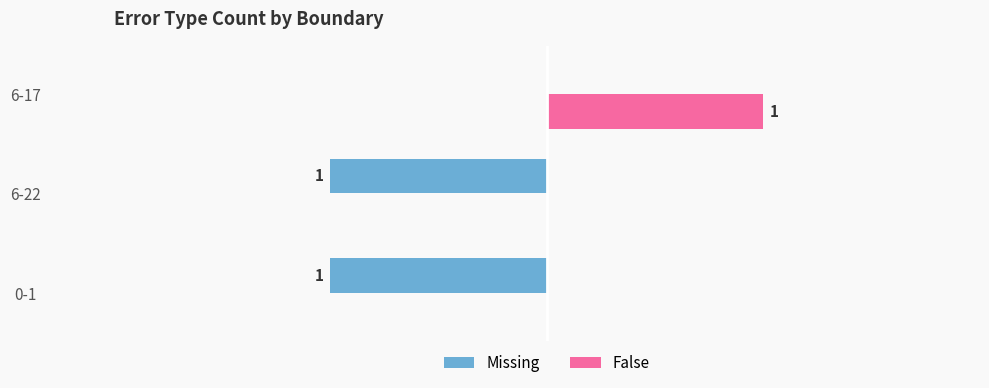

Which series has the largest total across all categories?

False